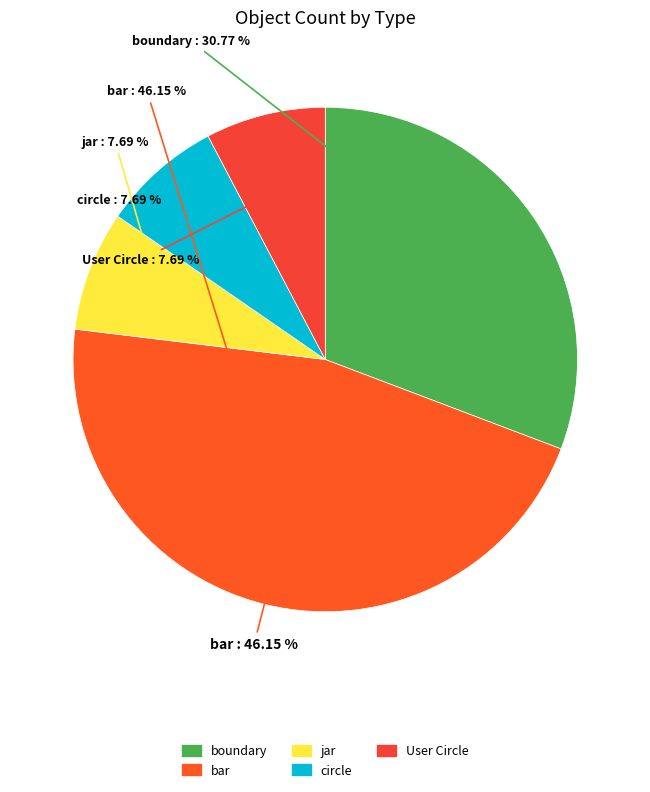

Count the number of slices in the pie.

5